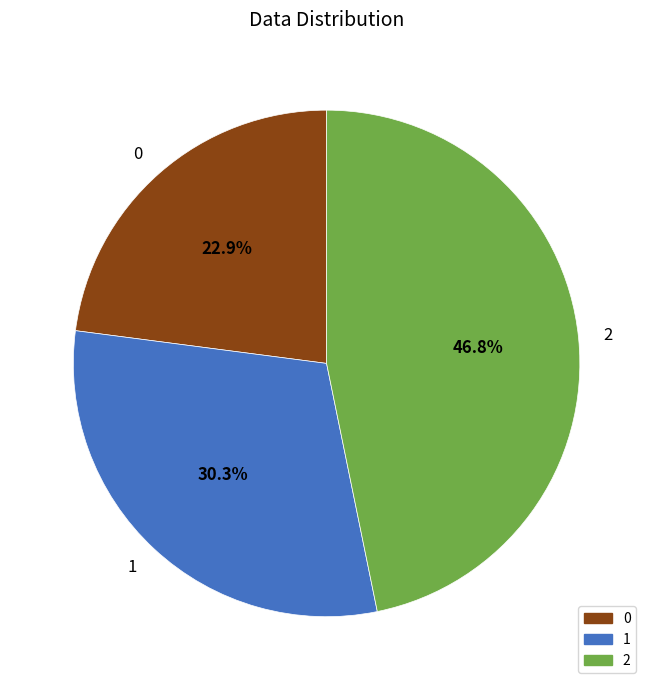

To the nearest percent, what percentage of the pie is 1?

30%